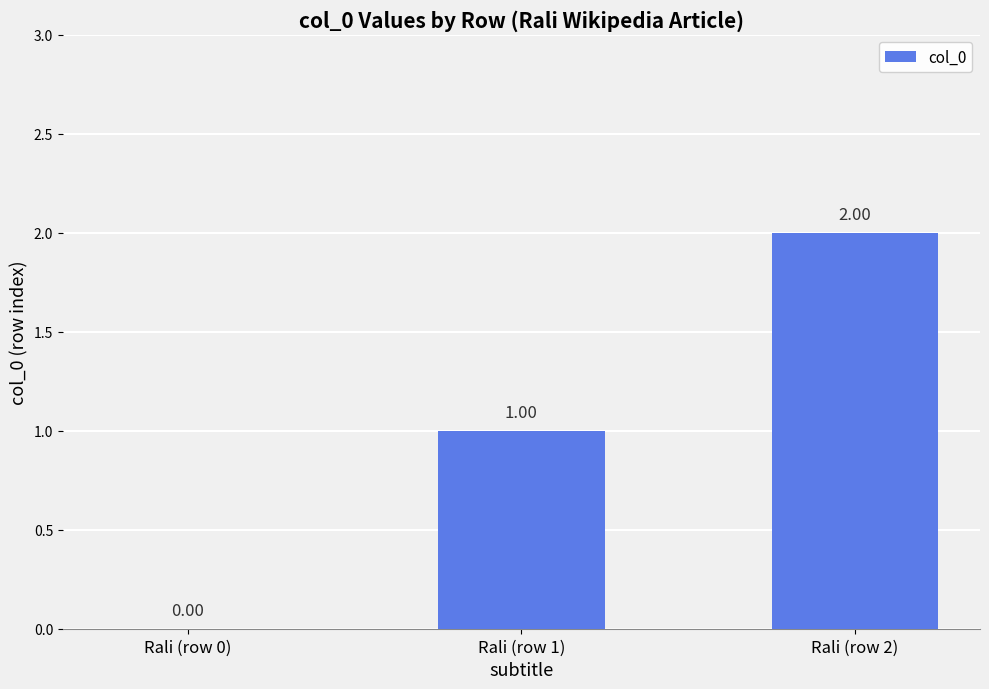

Are the bars horizontal?

No